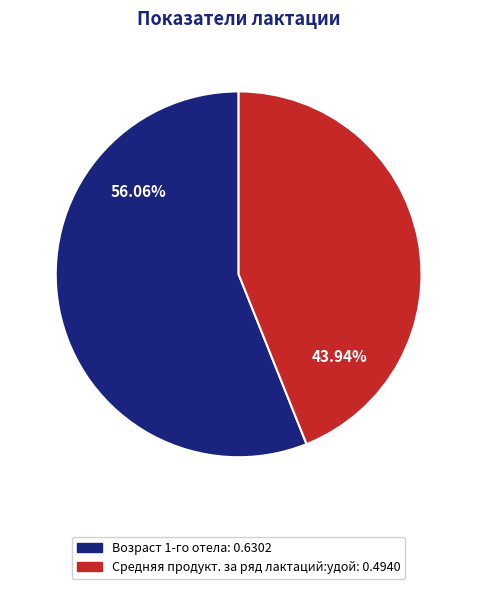

Between Возраст 1-го отела and Средняя продукт. за ряд лактаций:удой, which is larger?

Возраст 1-го отела